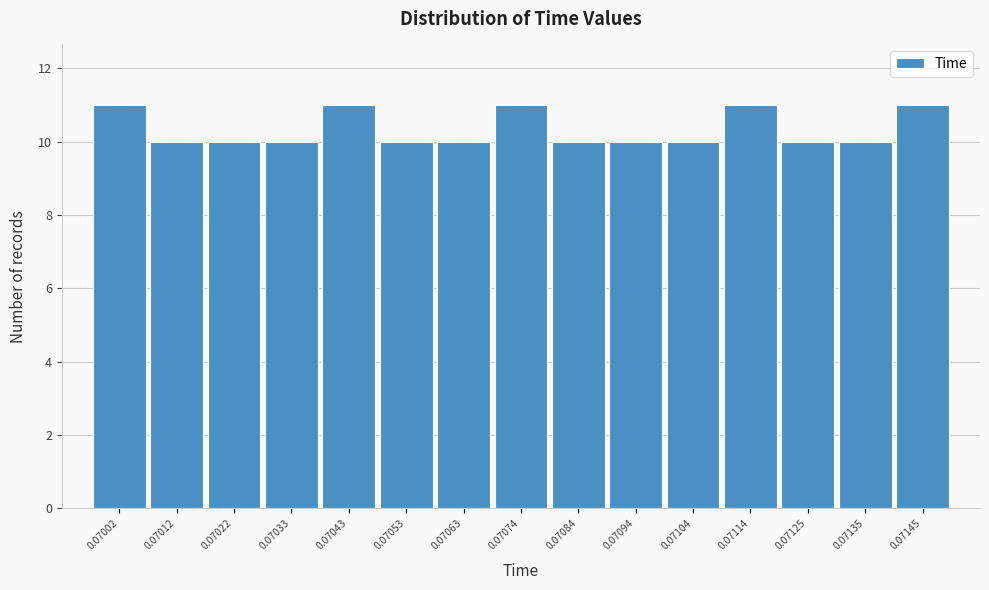

Reading right to left, transcribe all the data shown in this chart.

0.07145=11	0.07135=10	0.07125=10	0.07114=11	0.07104=10	0.07094=10	0.07084=10	0.07074=11	0.07063=10	0.07053=10	0.07043=11	0.07033=10	0.07022=10	0.07012=10	0.07002=11